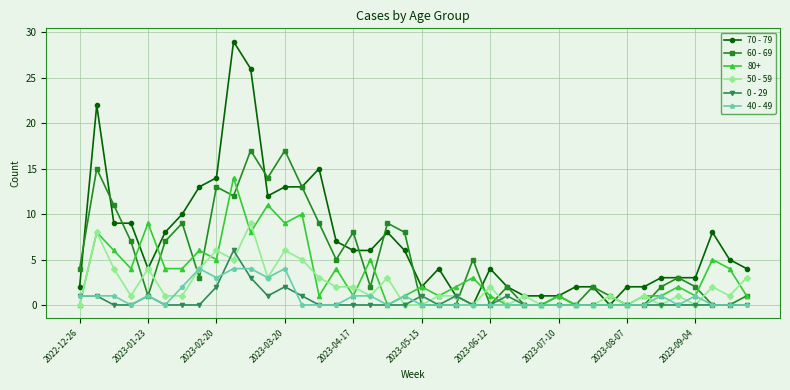

At how many categories does at least one series exceed 21?

3